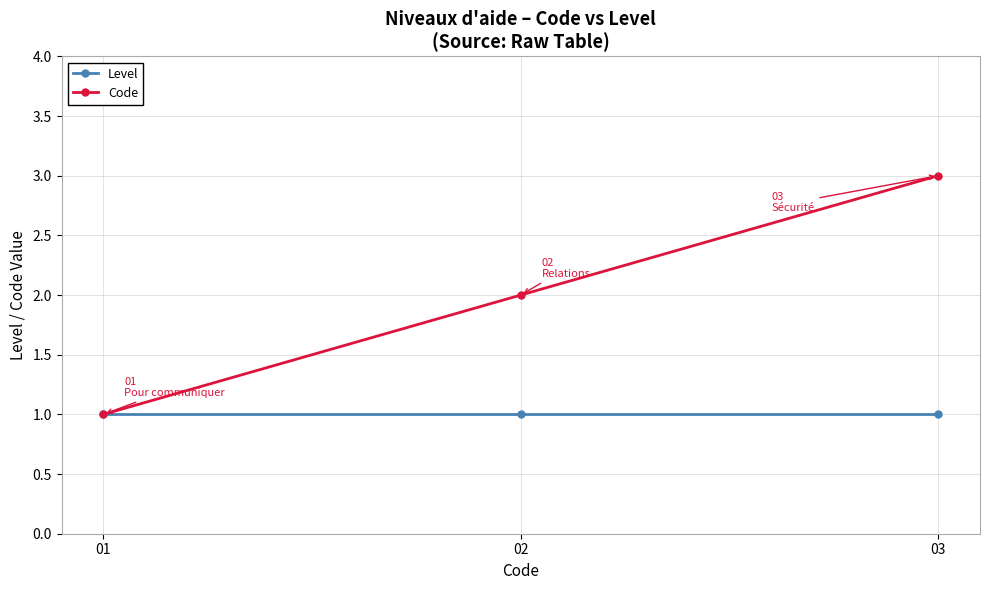

What is the minimum value for Level?

1